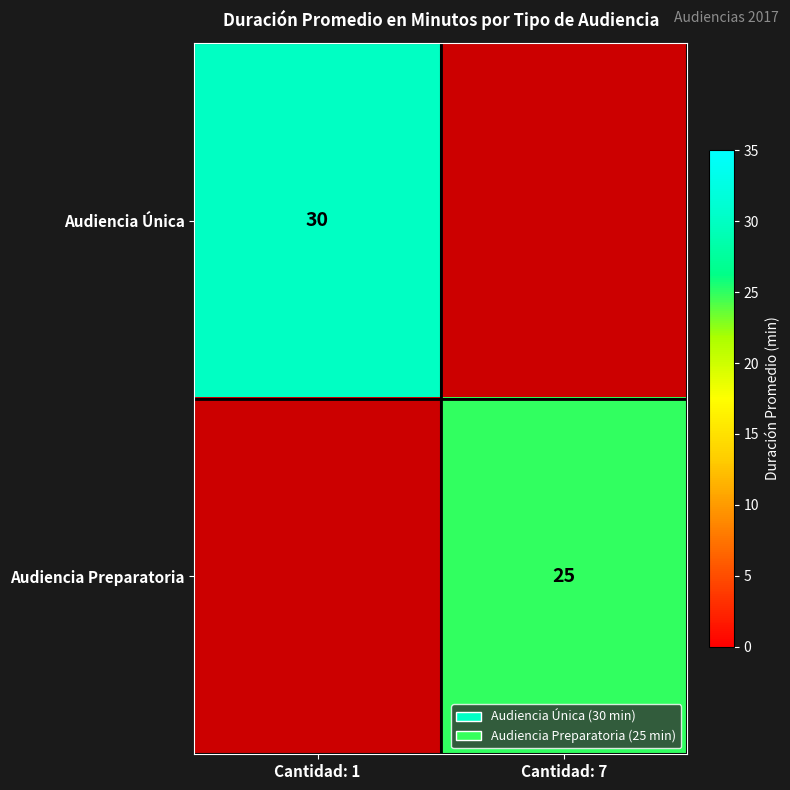

The value of Audiencia Preparatoria at Cantidad: 7 is 8. True or false?

False